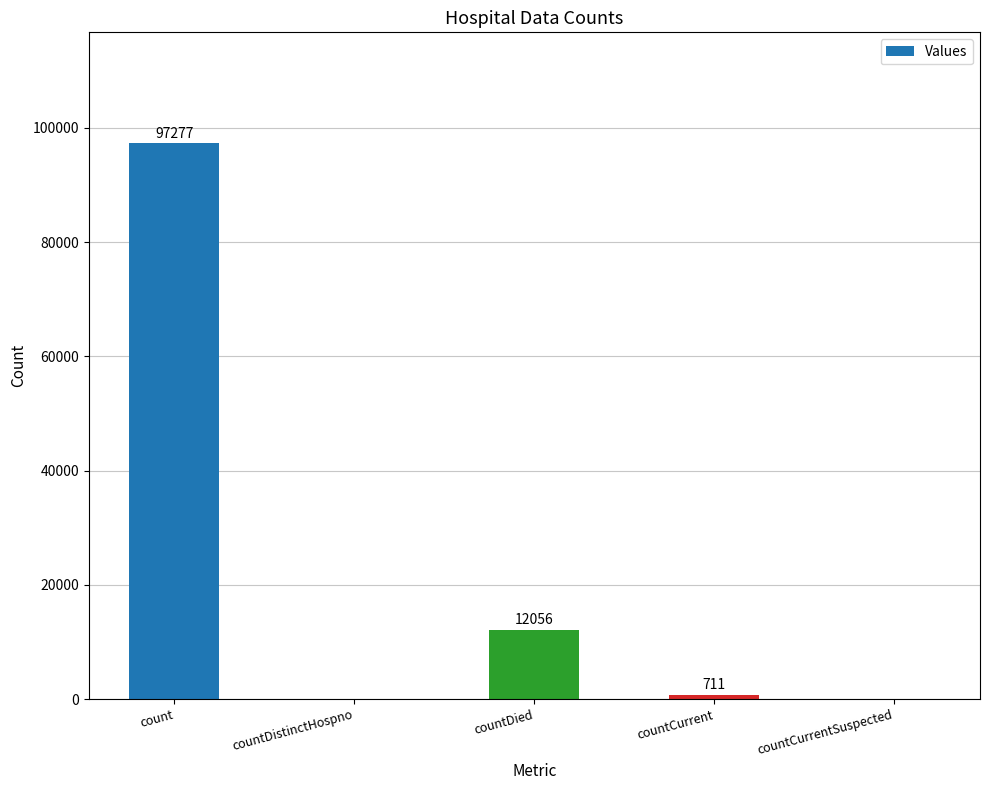

What is the sum of the values at countCurrent and countDied?

12767